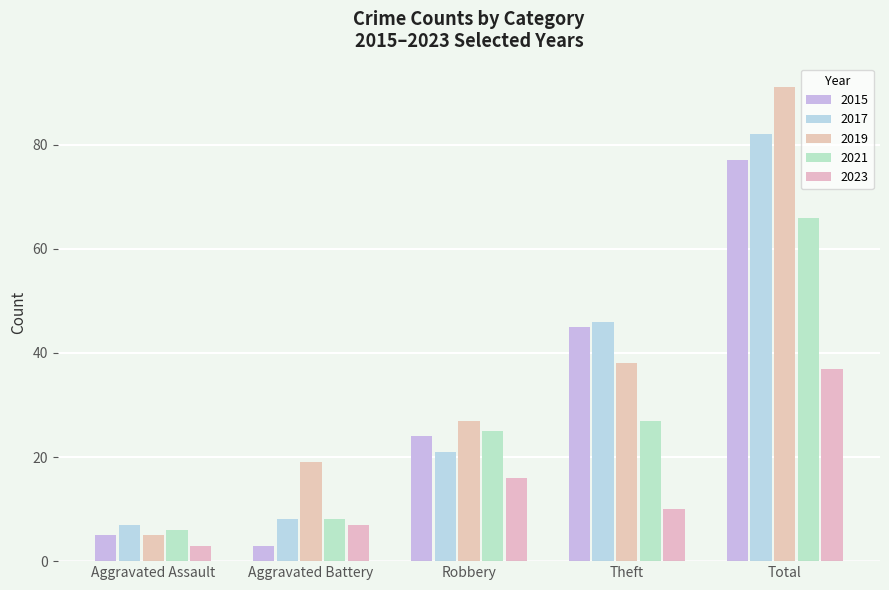

Which label corresponds to the largest value in the chart?

Total